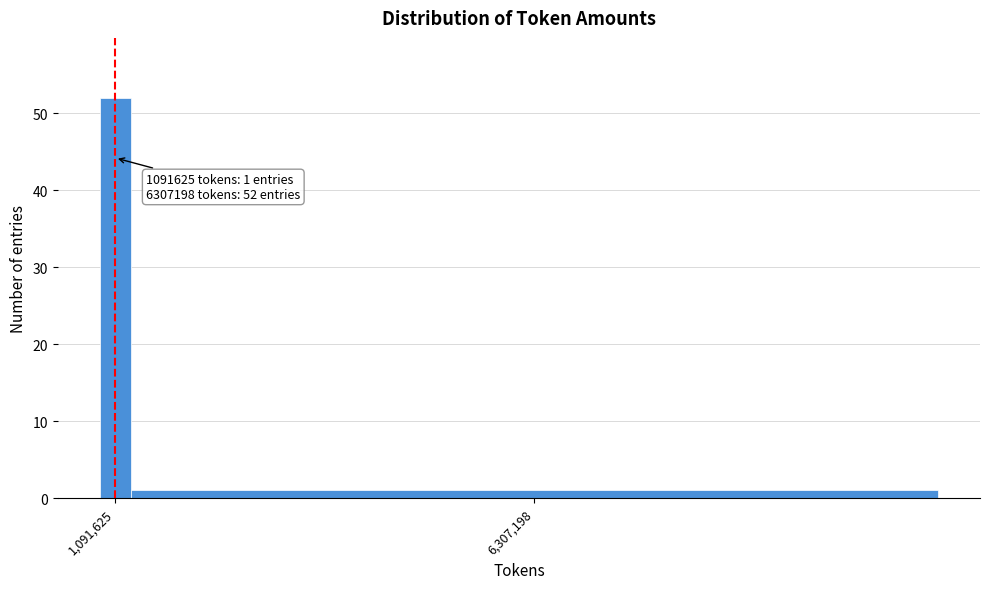

Reading left to right, what are all the values shown in this chart?

1,091,625=52	6,307,198=1